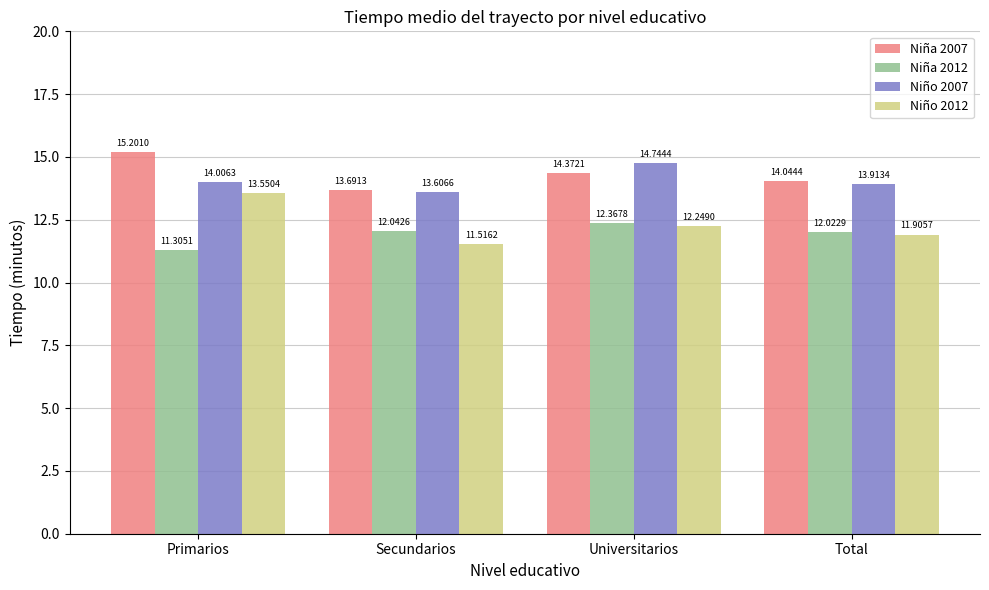

Is it true that Niña 2007 equals 13.7 at Secundarios?

True